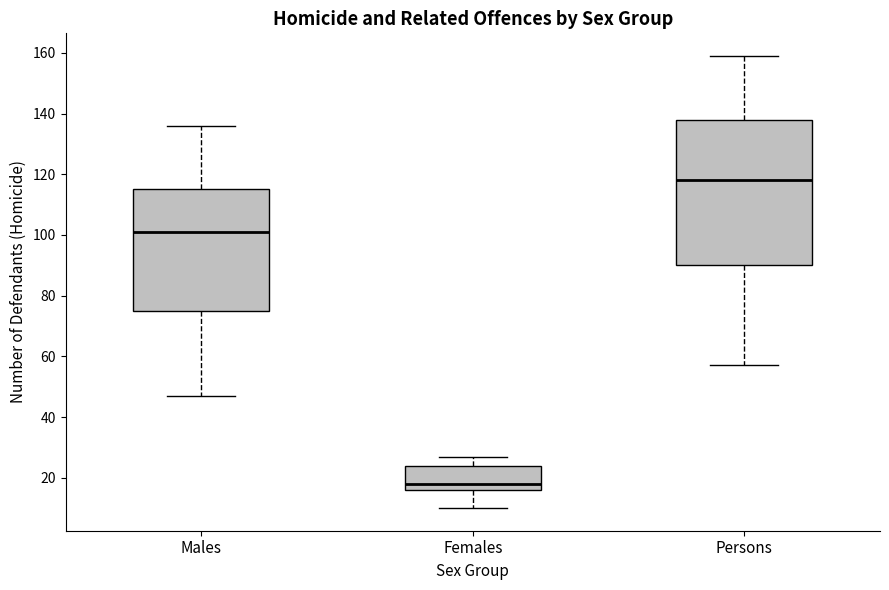

Reading left to right, transcribe this box plot: for each box, give where its median line is, the range the box spans, and where its two whiskers end, as read against the y-axis. The values are not printed on the chart, so give them approximately, as read against the axis.

Males: median 102, box 76 to 116, whiskers 48 to 136
Females: median 18, box 16 to 24, whiskers 10 to 28
Persons: median 118, box 90 to 138, whiskers 58 to 160